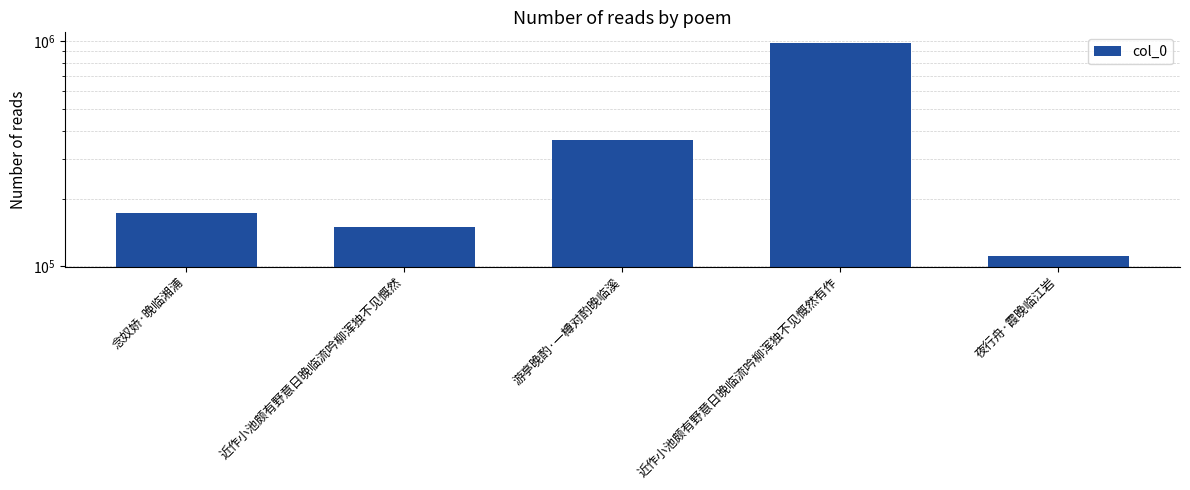

What is the difference between the maximum and minimum values?

868714